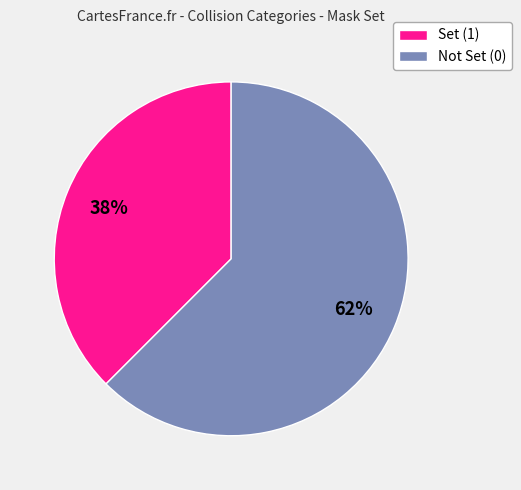

To the nearest percent, what is the average slice percentage?

50%